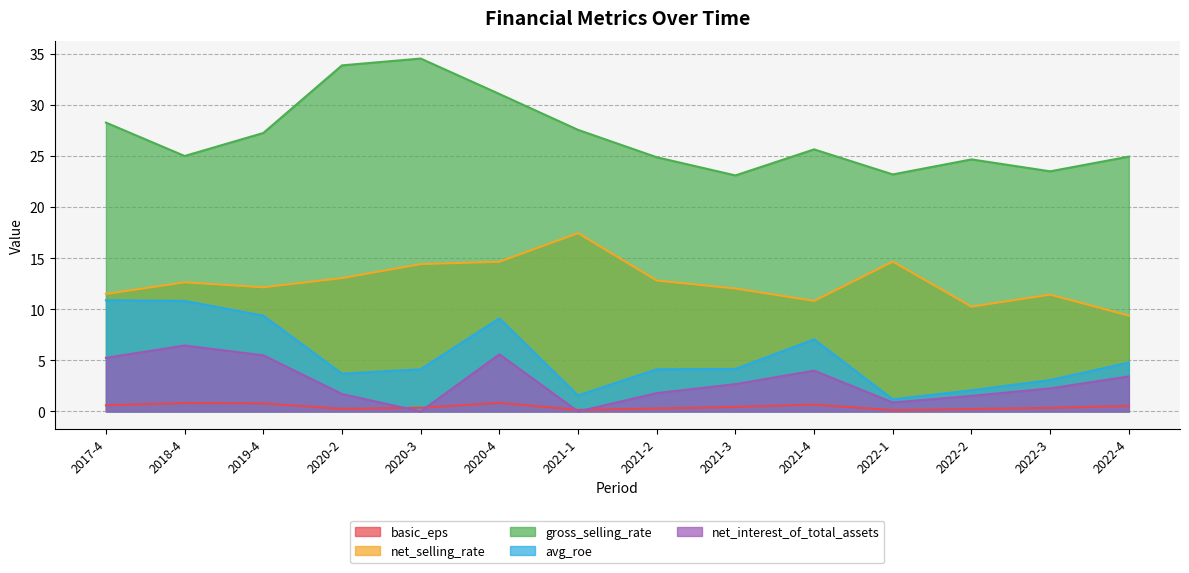

What is the difference between the maximum and second lowest values in the net_selling_rate series?

7.2